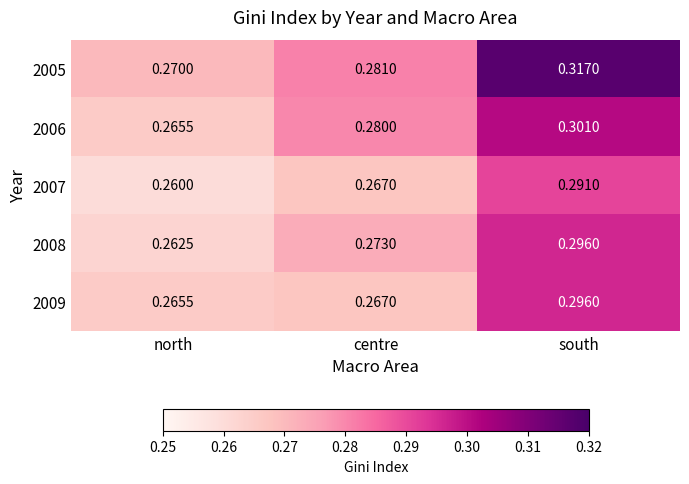

Where is 2007 nearest to the value 0?

north